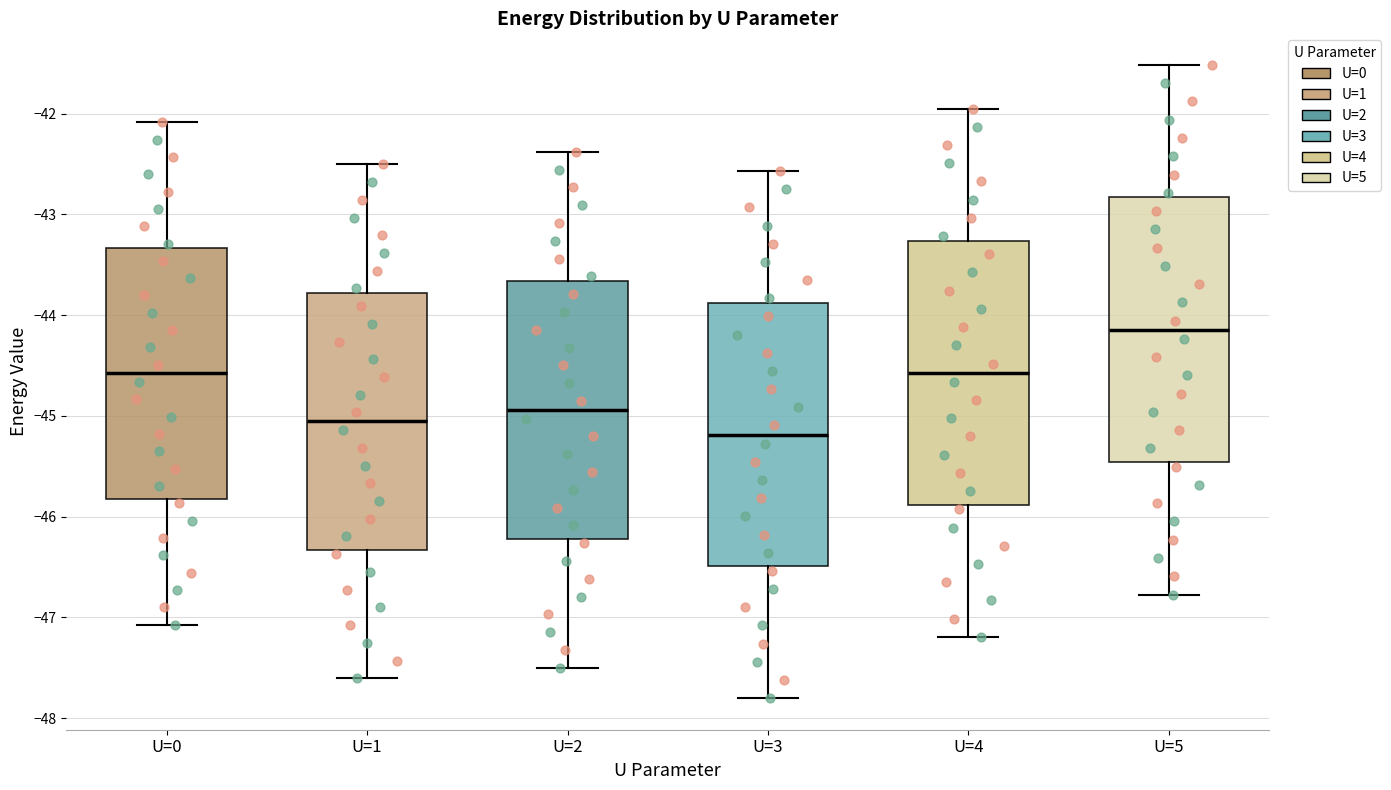

Reading left to right, transcribe this box plot: for each box, give where its median line is, the range the box spans, and where its two whiskers end, as read against the y-axis. The values are not printed on the chart, so give them approximately, as read against the axis.

U=0: median -44.6, box -45.8 to -43.3, whiskers -47.1 to -42.1
U=1: median -45.1, box -46.3 to -43.8, whiskers -47.6 to -42.5
U=2: median -44.9, box -46.2 to -43.7, whiskers -47.5 to -42.4
U=3: median -45.2, box -46.5 to -43.9, whiskers -47.8 to -42.6
U=4: median -44.6, box -45.9 to -43.3, whiskers -47.2 to -41.9
U=5: median -44.1, box -45.5 to -42.8, whiskers -46.8 to -41.5